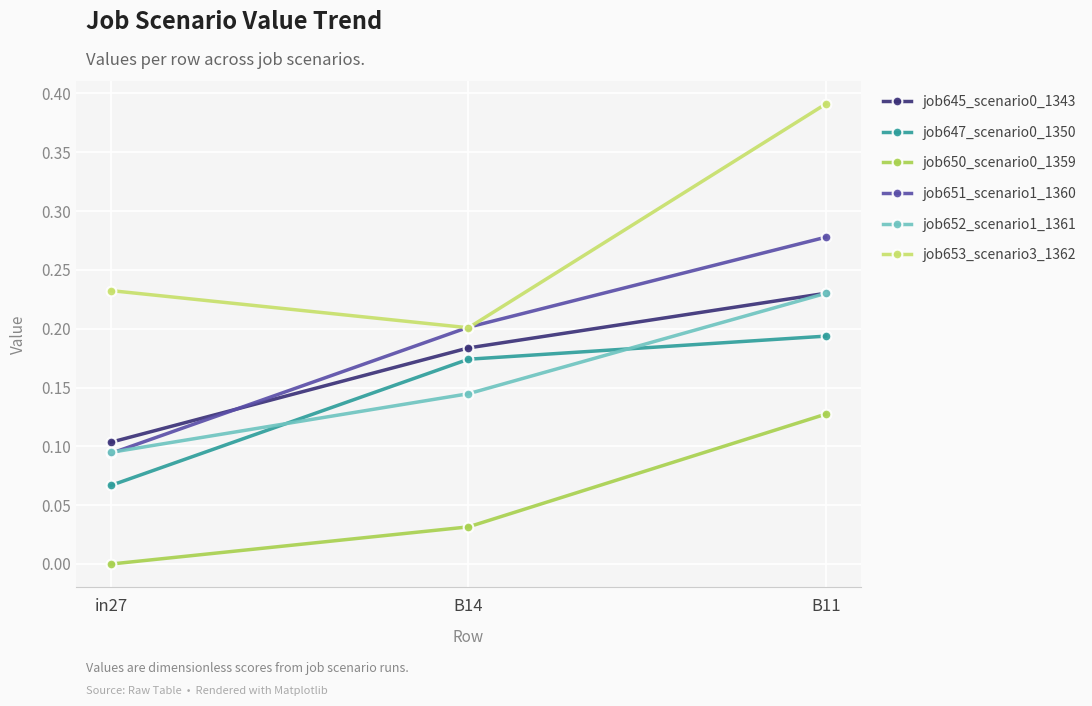

How many job653_scenario3_1362 values are between 0 and 1?

3